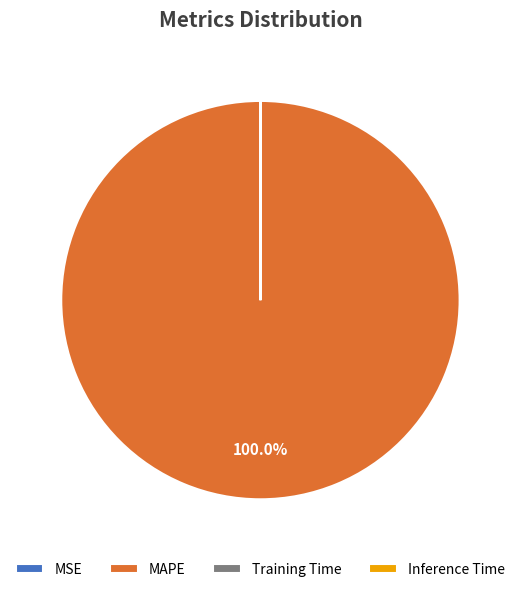

What is the largest slice in the pie chart?

MAPE